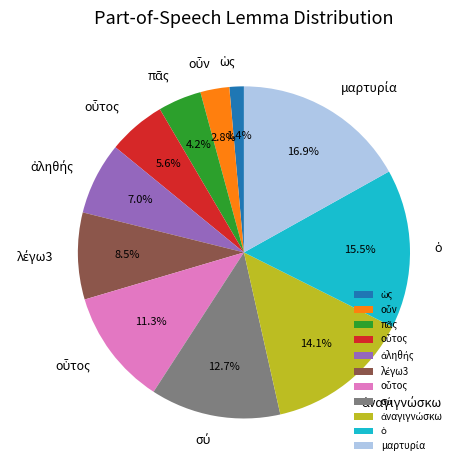

Is there any slice that represents more than half of the pie?

No